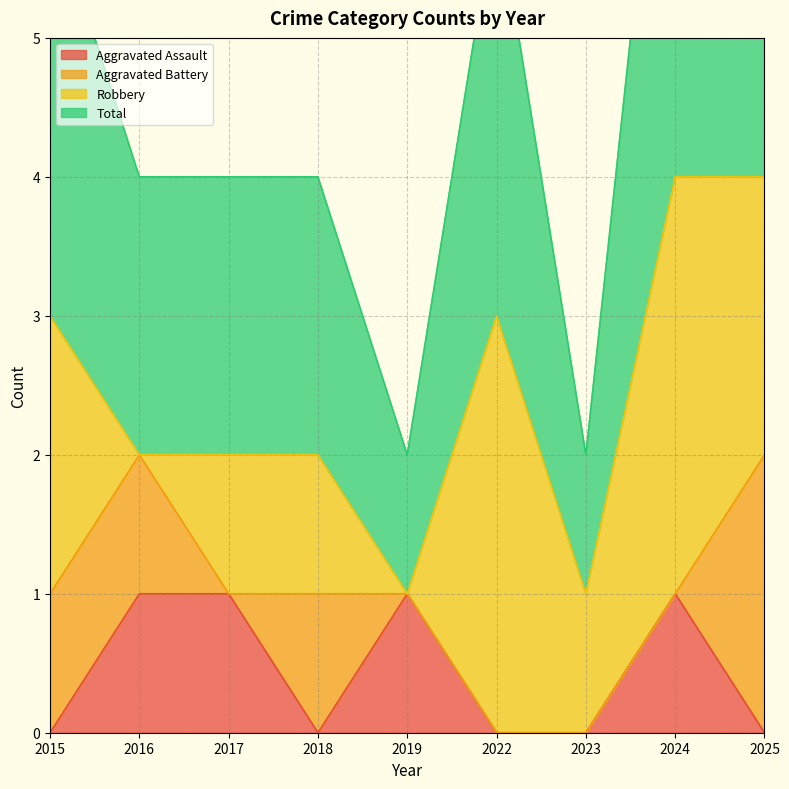

True or false: Aggravated Assault has a value of -1 at 2018.

False